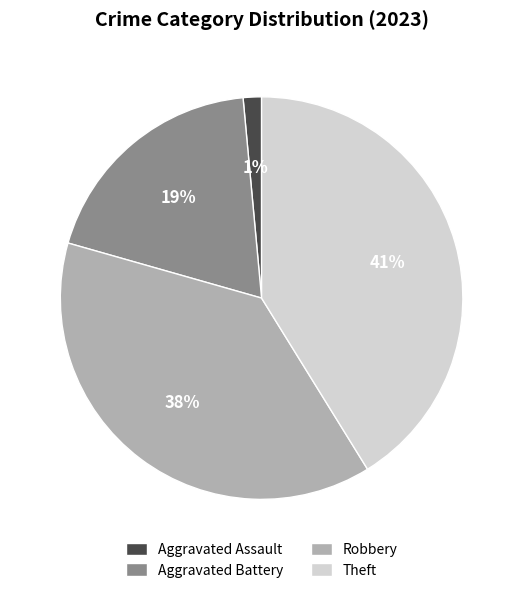

Combined, do Aggravated Battery and Robbery account for over 50%?

Yes